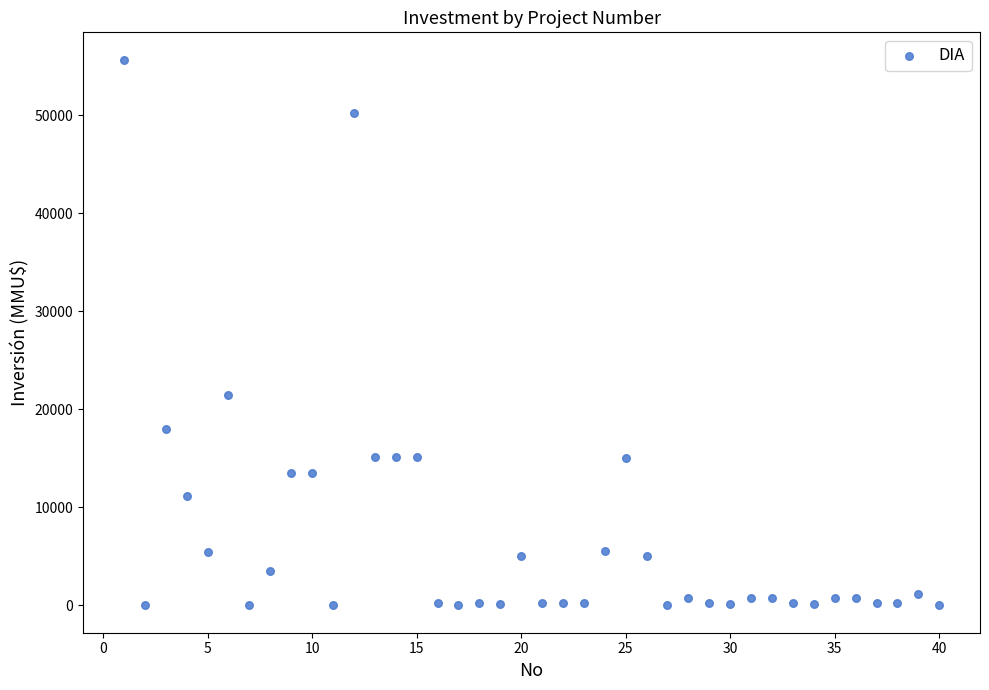

What is the range of Y values (max minus min)?

55694